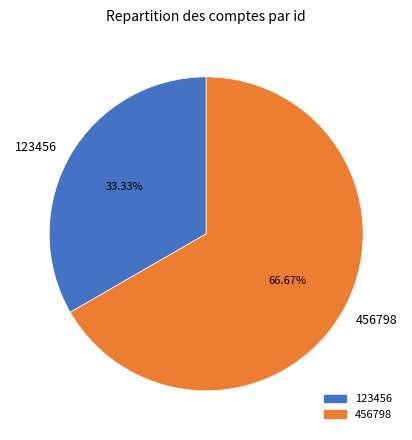

To the nearest percent, what is the combined percentage of 456798 and 123456?

100%